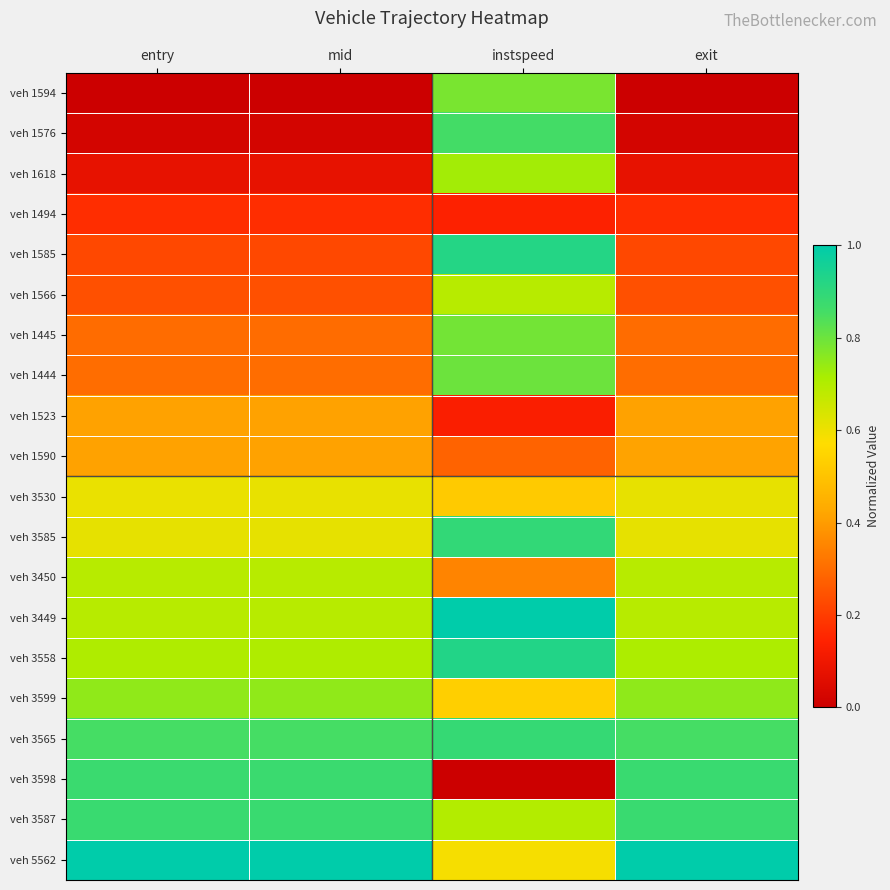

Reading right to left, what are all the values shown in this chart?

veh 1594: exit=0.0	instspeed=0.8	mid=0.0	entry=0.0
veh 1576: exit=0.0	instspeed=0.9	mid=0.0	entry=0.0
veh 1618: exit=0.1	instspeed=0.7	mid=0.1	entry=0.1
veh 1494: exit=0.2	instspeed=0.1	mid=0.2	entry=0.2
veh 1585: exit=0.2	instspeed=0.9	mid=0.2	entry=0.2
veh 1566: exit=0.2	instspeed=0.7	mid=0.2	entry=0.2
veh 1445: exit=0.3	instspeed=0.8	mid=0.3	entry=0.3
veh 1444: exit=0.3	instspeed=0.8	mid=0.3	entry=0.3
veh 1523: exit=0.4	instspeed=0.1	mid=0.4	entry=0.4
veh 1590: exit=0.4	instspeed=0.3	mid=0.4	entry=0.4
veh 3530: exit=0.6	instspeed=0.5	mid=0.6	entry=0.6
veh 3585: exit=0.6	instspeed=0.9	mid=0.6	entry=0.6
veh 3450: exit=0.7	instspeed=0.4	mid=0.7	entry=0.7
veh 3449: exit=0.7	instspeed=1.0	mid=0.7	entry=0.7
veh 3558: exit=0.7	instspeed=0.9	mid=0.7	entry=0.7
veh 3599: exit=0.8	instspeed=0.5	mid=0.7	entry=0.7
veh 3565: exit=0.9	instspeed=0.9	mid=0.9	entry=0.9
veh 3598: exit=0.9	instspeed=0.0	mid=0.9	entry=0.9
veh 3587: exit=0.9	instspeed=0.7	mid=0.9	entry=0.9
veh 5562: exit=1.0	instspeed=0.6	mid=1.0	entry=1.0